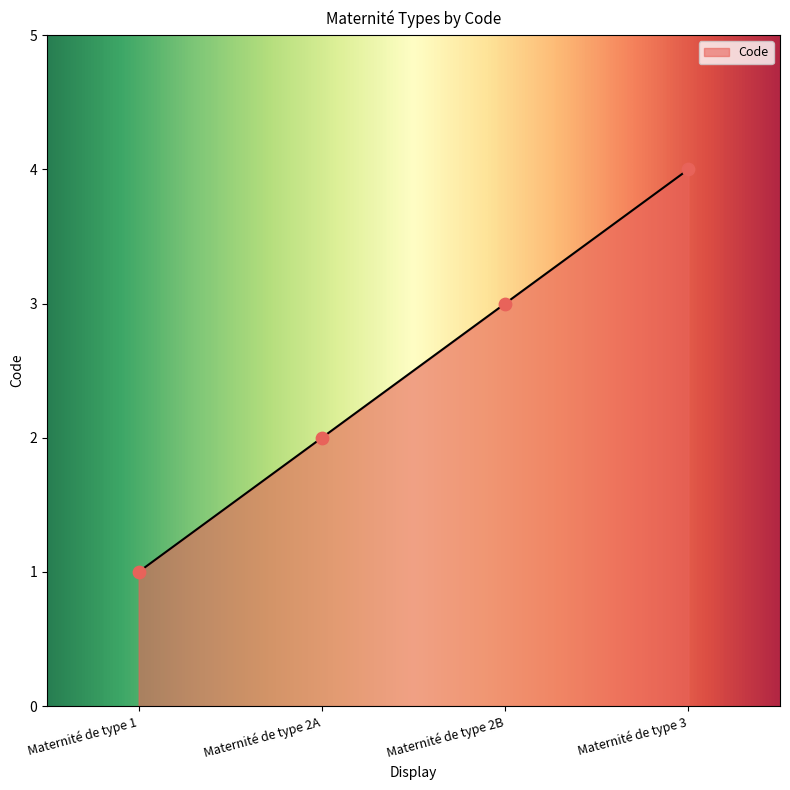

What is the change in value from Maternité de type 2A to Maternité de type 2B?

+1